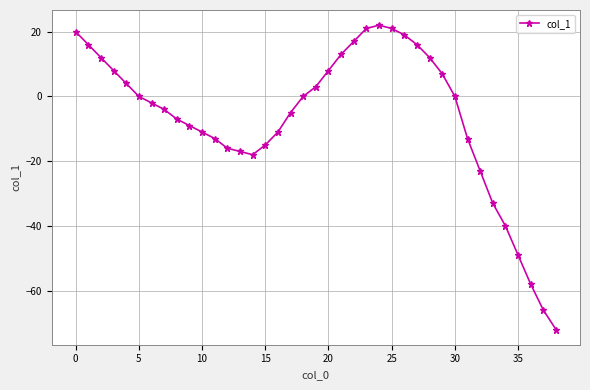

Reading left to right, extract all data points from this chart.

20	16	12	8	4	0	-2	-4	-7	-9	-11	-13	-16	-17	-18	-15	-11	-5	0	3	8	13	17	21	22	21	19	16	12	7	0	-13	-23	-33	-40	-49	-58	-66	-72